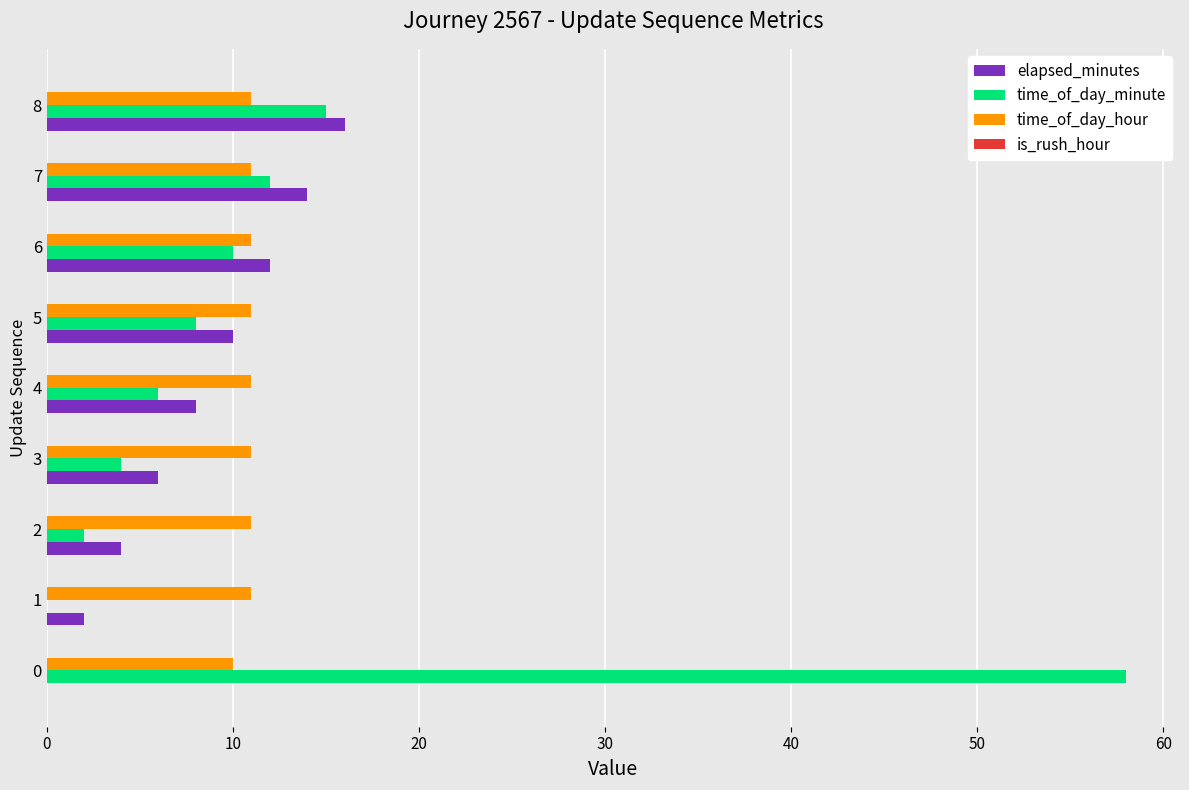

The time_of_day_hour series shows 11 at 8. True or false?

True